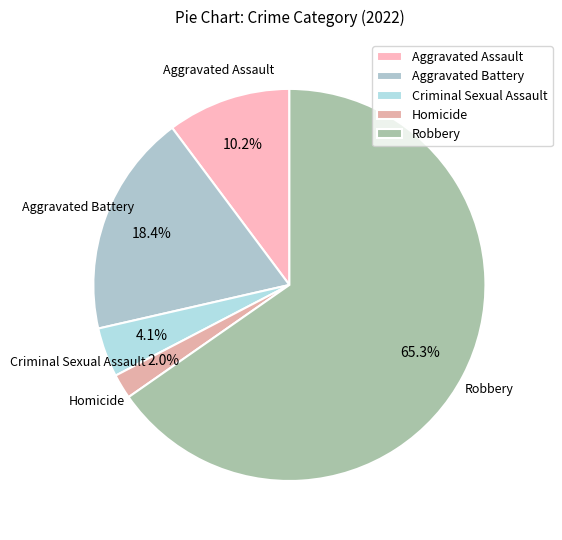

Which slice represents more than half of the pie?

Robbery